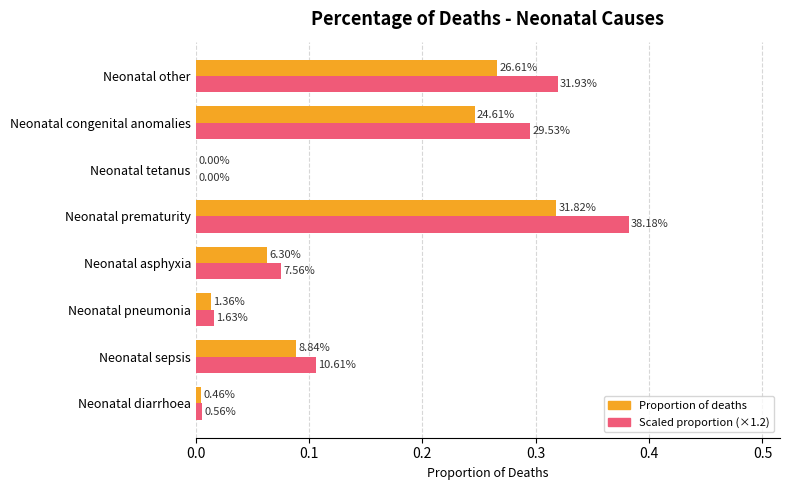

Reading right to left, extract all data points from this chart.

Proportion of deaths: 0.3	0.2	0.0	0.3	0.1	0.0	0.1	0.0
Scaled proportion (×1.2): 0.3	0.3	0.0	0.4	0.1	0.0	0.1	0.0